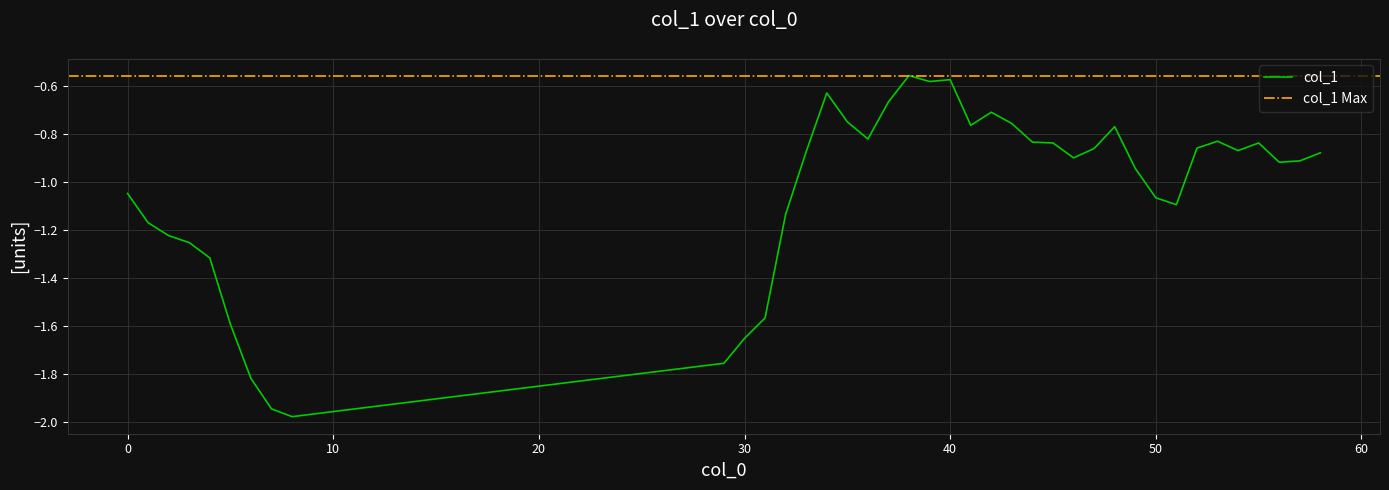

How many lines are shown in the chart?

1